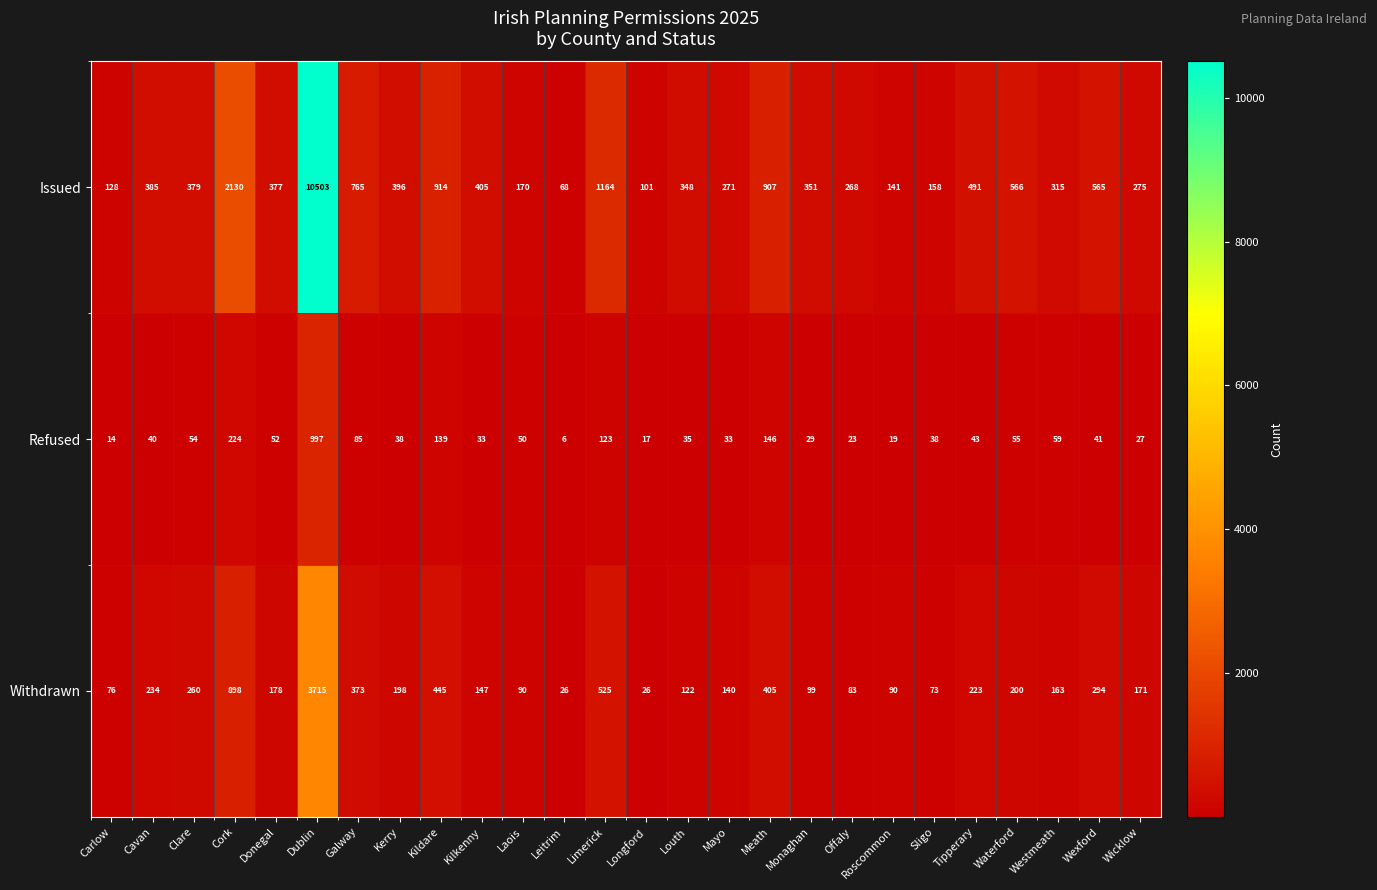

Which series changed the most between Kilkenny and Leitrim?

Issued